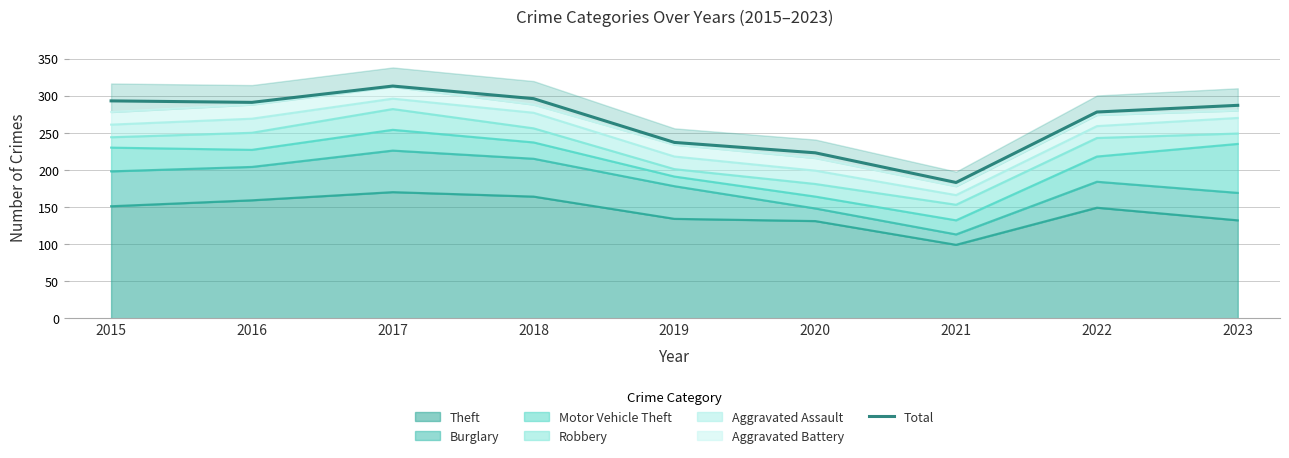

Reading left to right, list all the values displayed in this chart.

2015=293	2016=291	2017=313	2018=296	2019=237	2020=223	2021=183	2022=278	2023=287